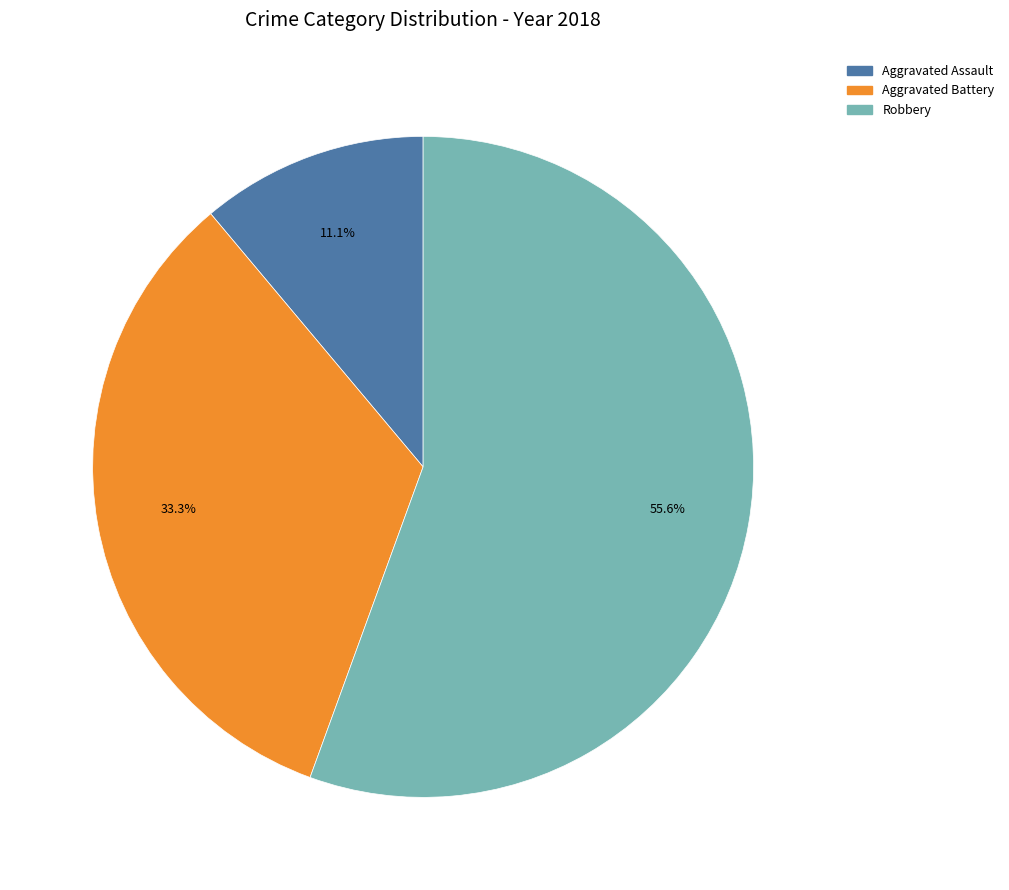

How many segments does this pie chart have?

3